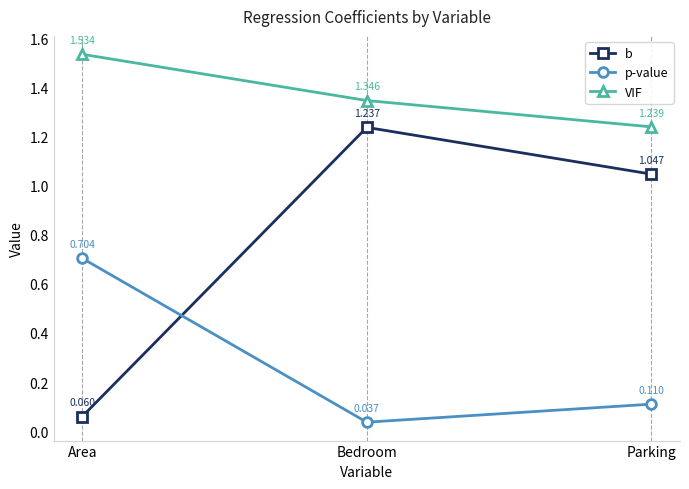

Is the value of p-value at Area greater than the value of VIF at Parking?

No